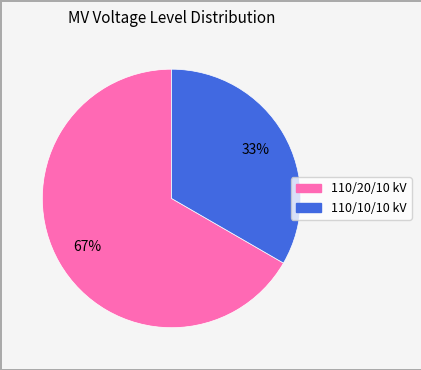

Does any single category account for the majority?

Yes